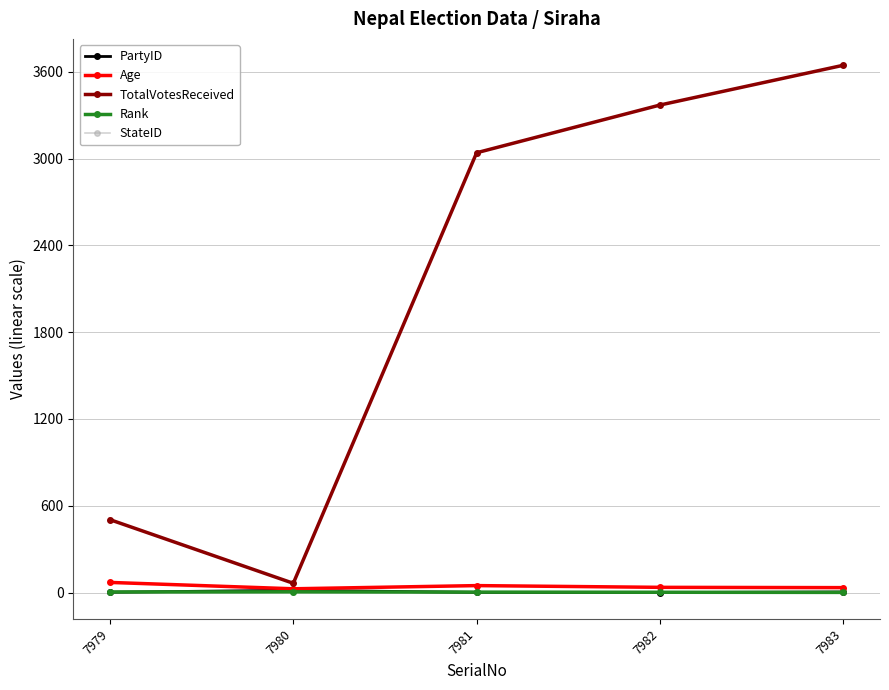

True or false: TotalVotesReceived and Rank intersect in this chart.

False